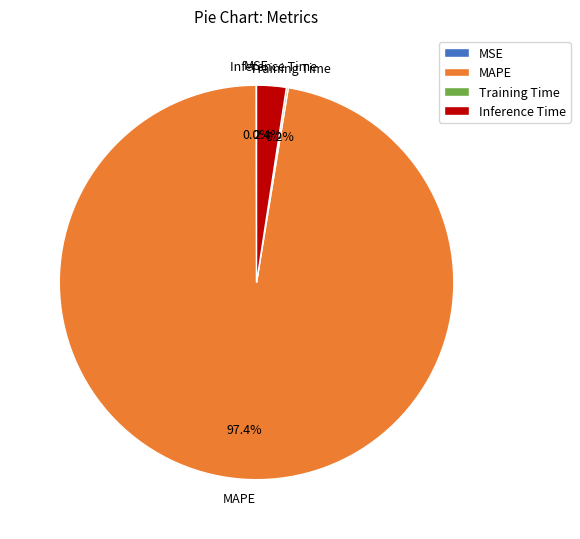

Do Inference Time and MAPE together represent more than half of the pie?

Yes